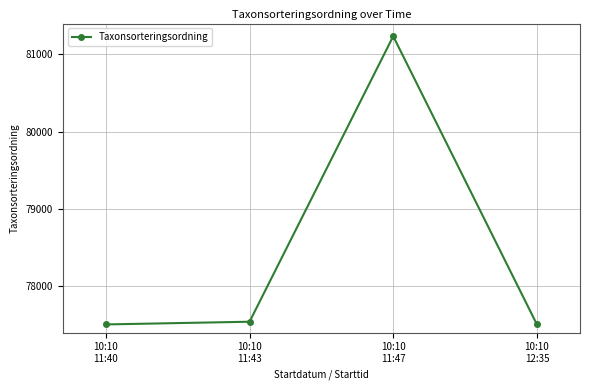

How many categories are shown in the chart?

4